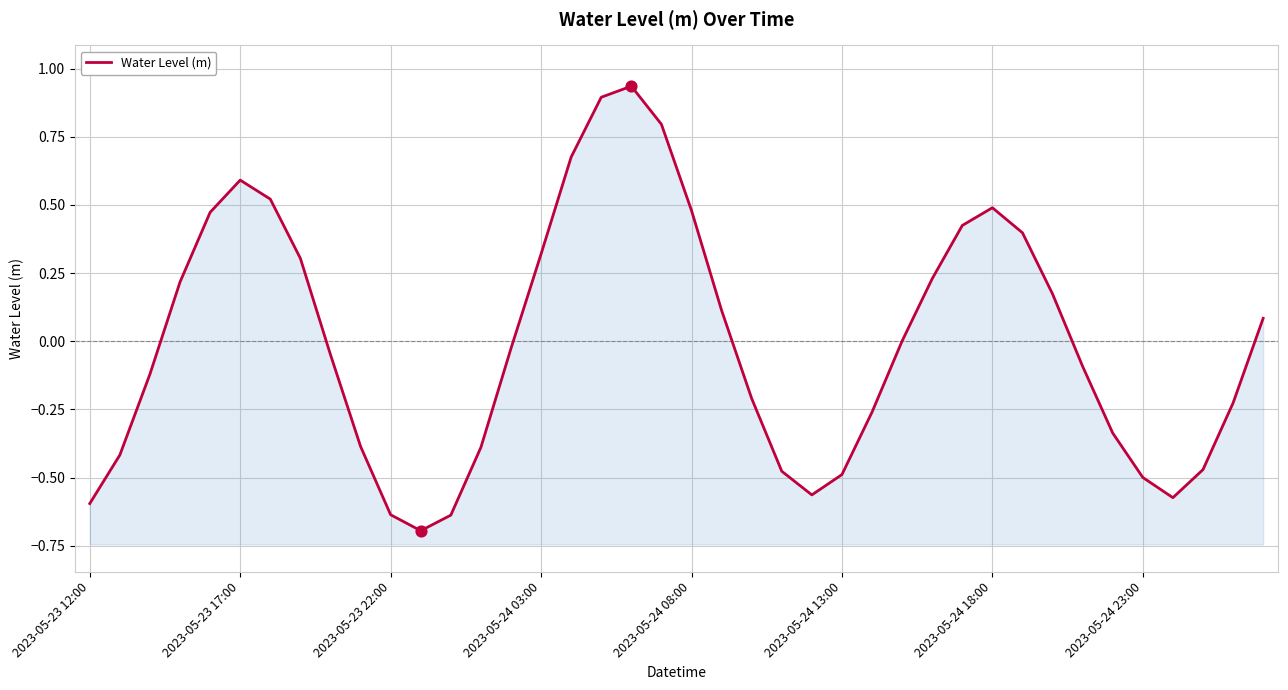

Between 18 and 39, which is larger?

18